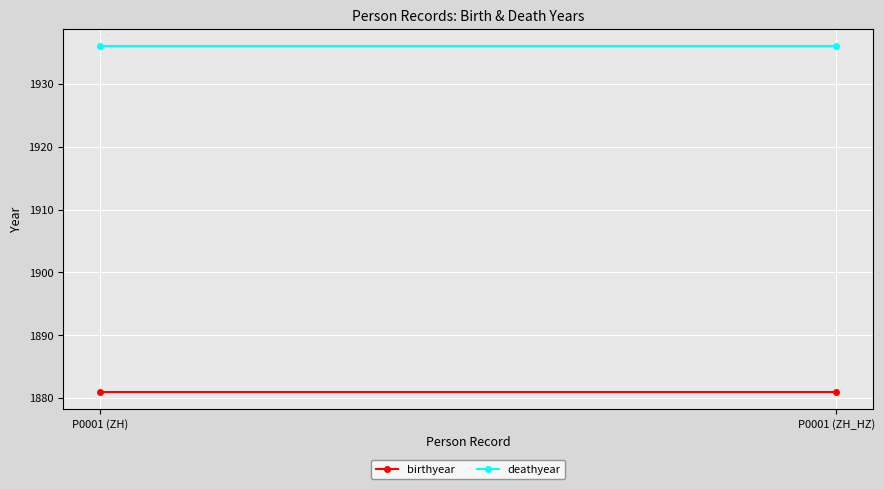

Which series has the largest total across all categories?

deathyear